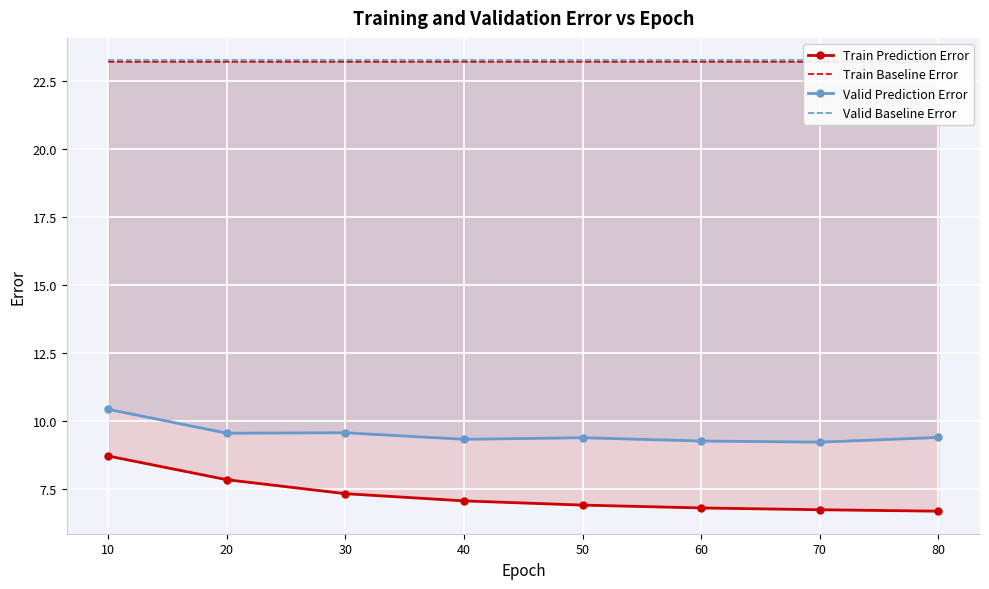

Which label corresponds to the smallest value in the chart?

80